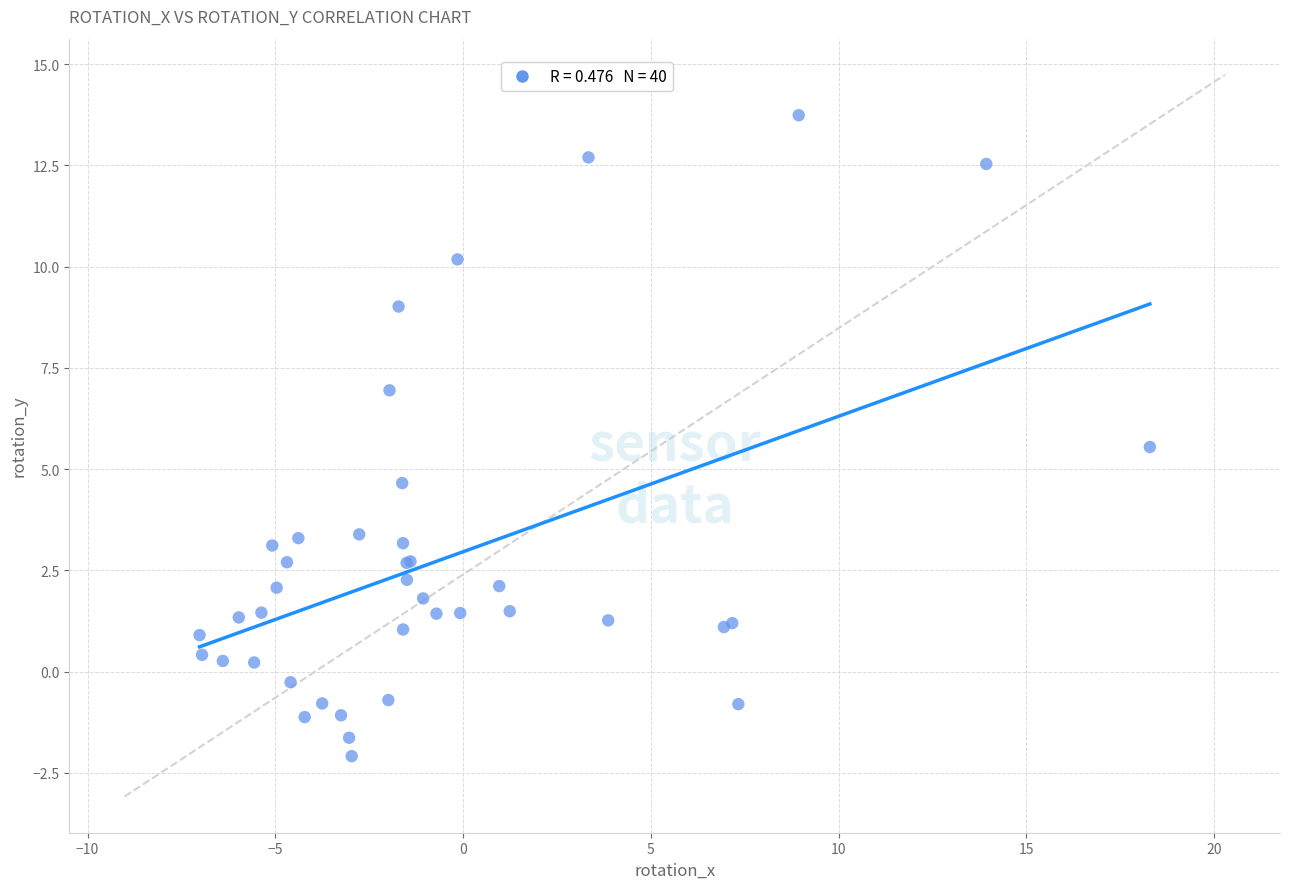

What Y value in the scatter plot is closest to 5?

4.7